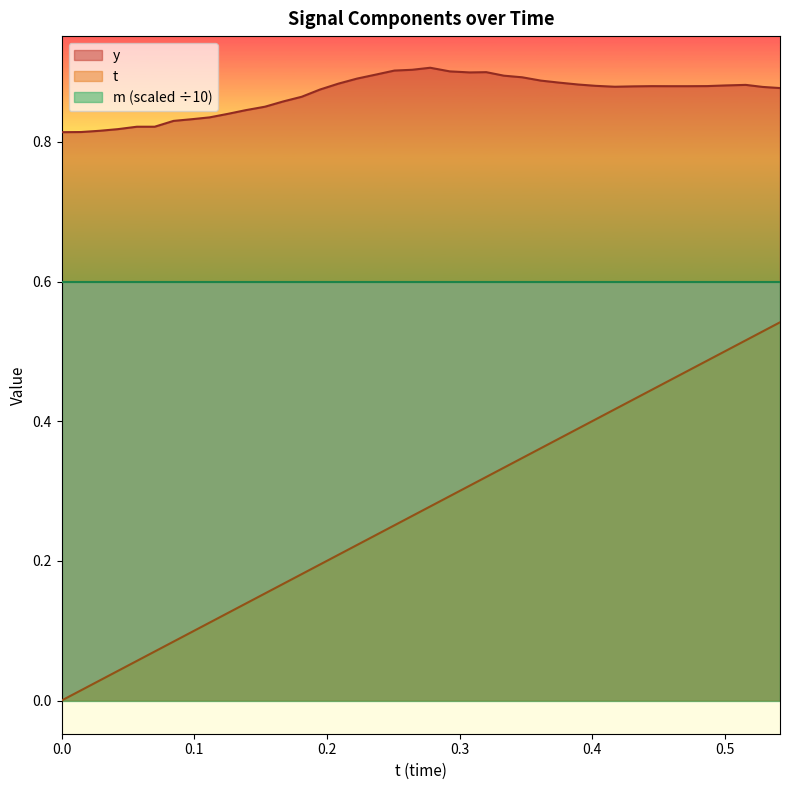

How many values in t are above zero?

39